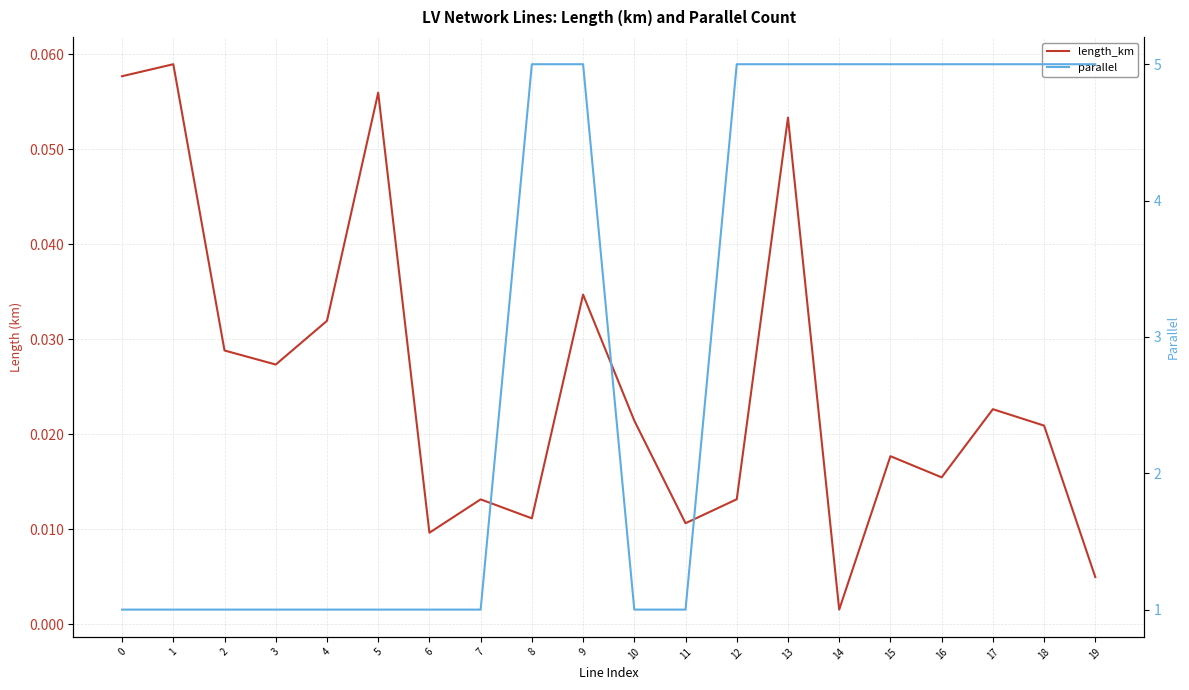

Reading left to right, what are all the values shown in this chart?

length_km: 0=0.1	1=0.1	2=0.0	3=0.0	4=0.0	5=0.1	6=0.0	7=0.0	8=0.0	9=0.0	10=0.0	11=0.0	12=0.0	13=0.1	14=0.0	15=0.0	16=0.0	17=0.0	18=0.0	19=0.0
parallel: 0=1.0	1=1.0	2=1.0	3=1.0	4=1.0	5=1.0	6=1.0	7=1.0	8=5.0	9=5.0	10=1.0	11=1.0	12=5.0	13=5.0	14=5.0	15=5.0	16=5.0	17=5.0	18=5.0	19=5.0